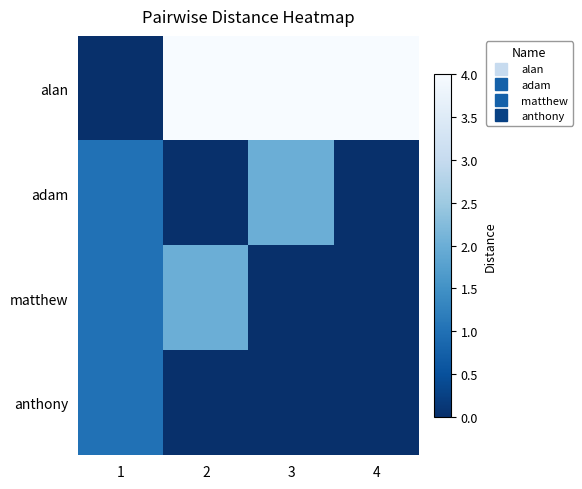

How many categories are shown in the chart?

4